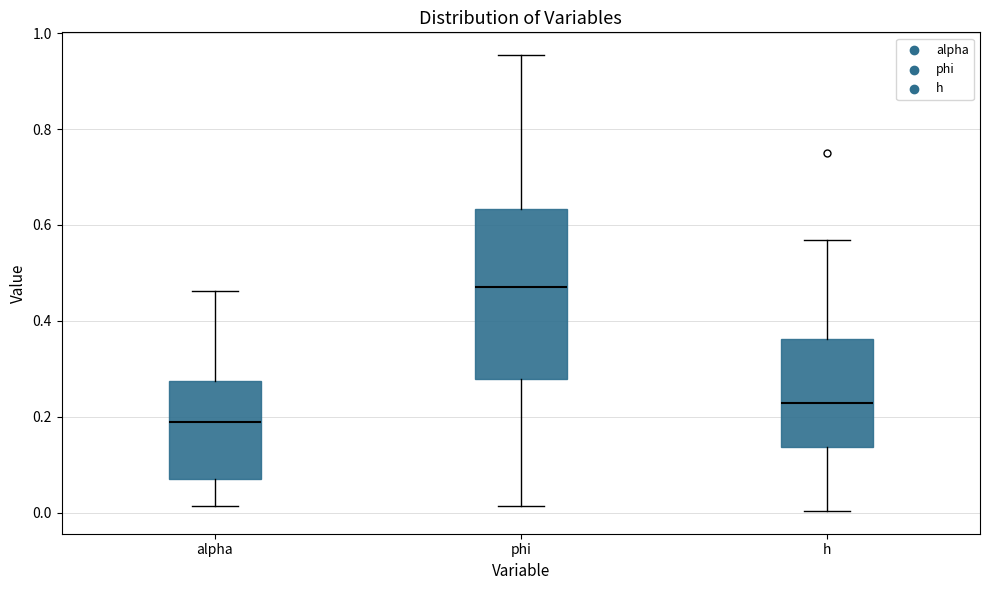

Where is the upper edge of the box for h on the y-axis? The values are not printed on the chart, so give them approximately, as read against the axis.

0.36